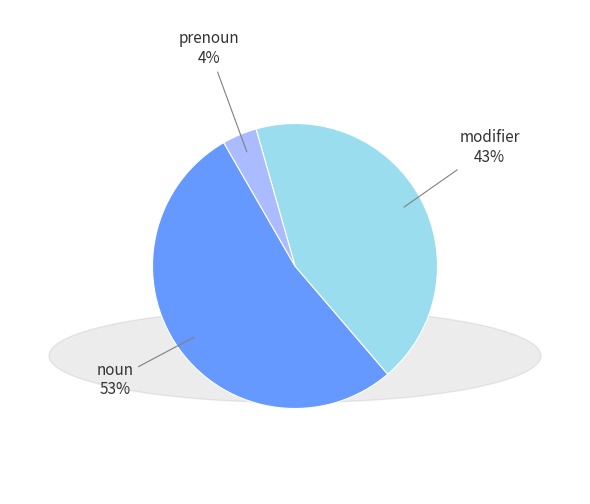

How many slices are in this pie chart?

3